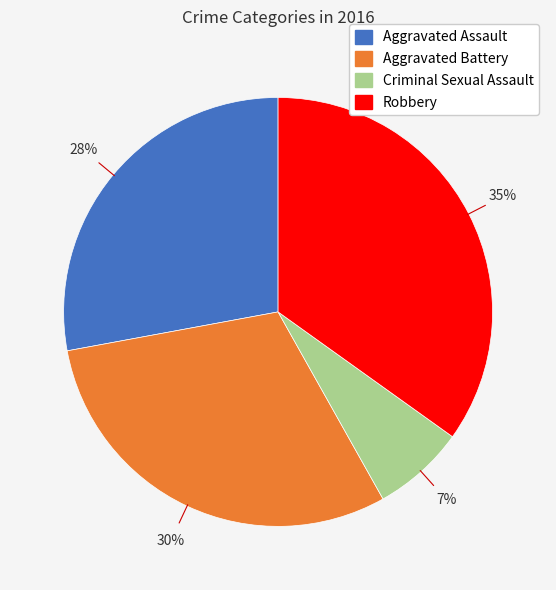

Is it true that Robbery is 35% of the pie?

True